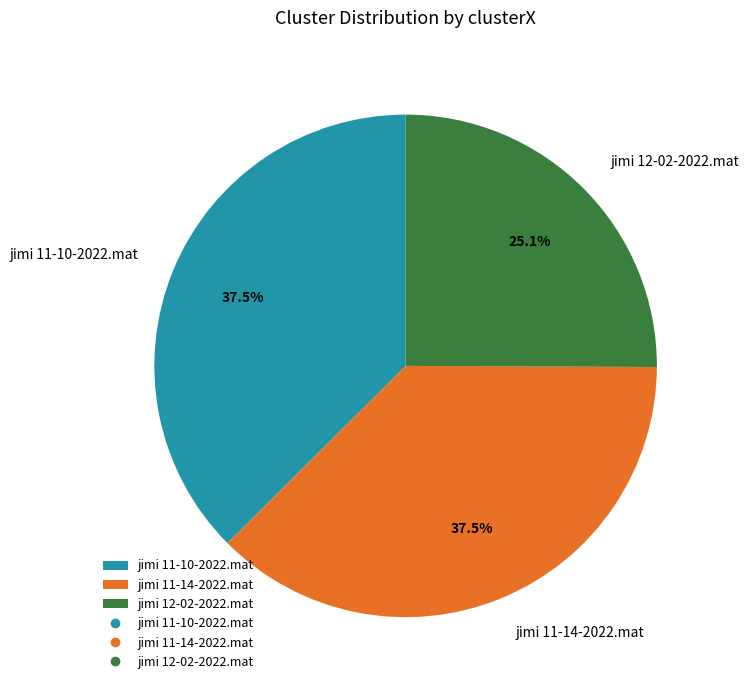

To the nearest percent, what is the average slice percentage?

33%